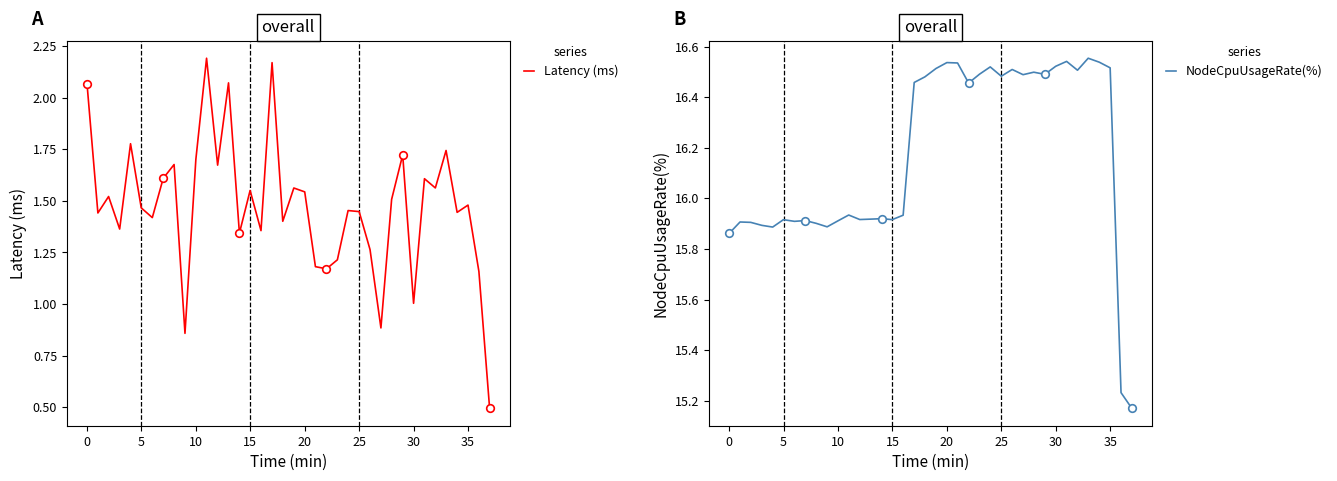

What are all the series names shown in the legend?

Latency (ms), NodeCpuUsageRate(%)